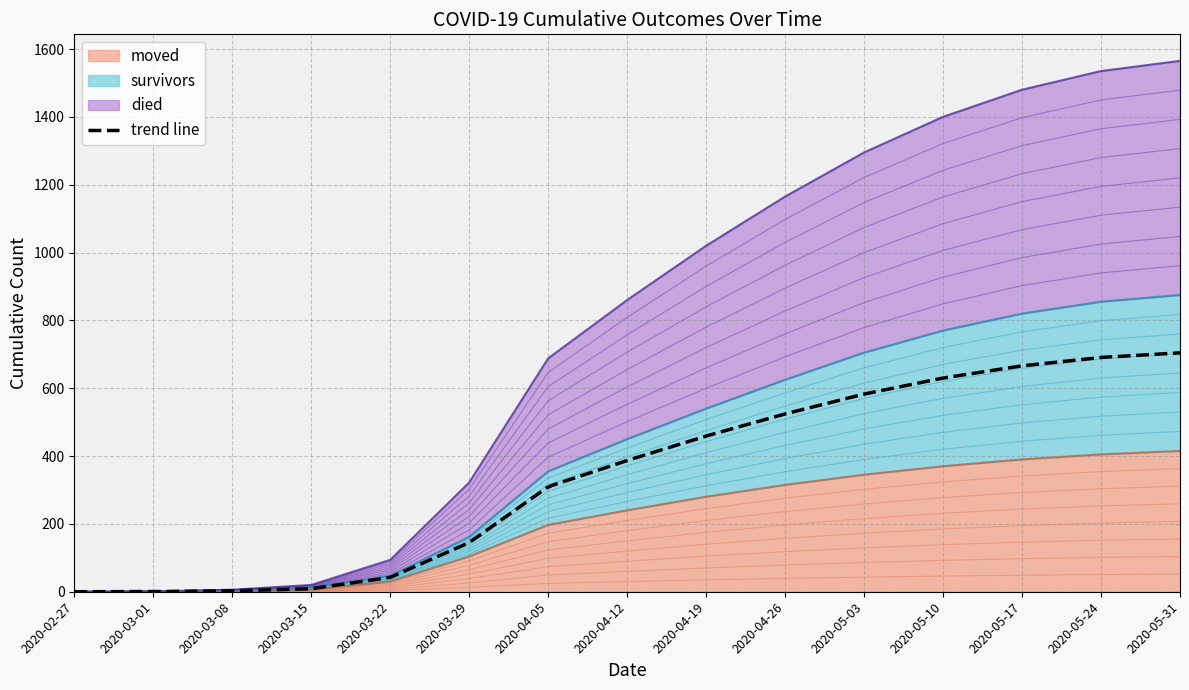

Is the value of died at 2020-05-10 greater than the value of moved at 2020-03-15?

Yes